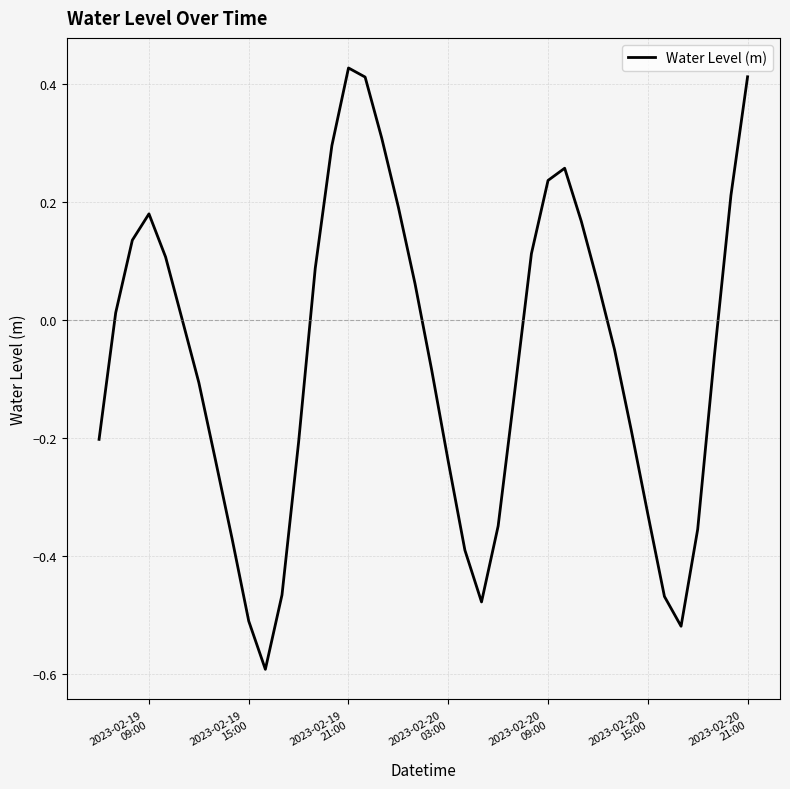

How many lines are shown in the chart?

1